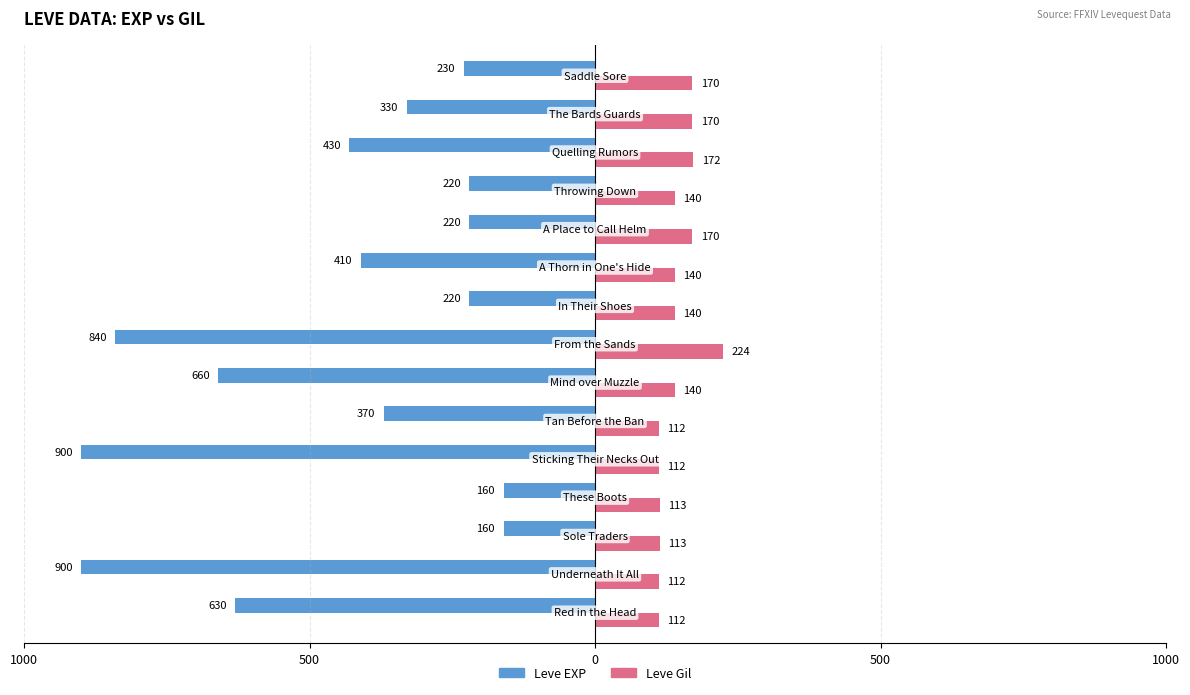

What are all the series names shown in the legend?

Leve EXP, Leve Gil